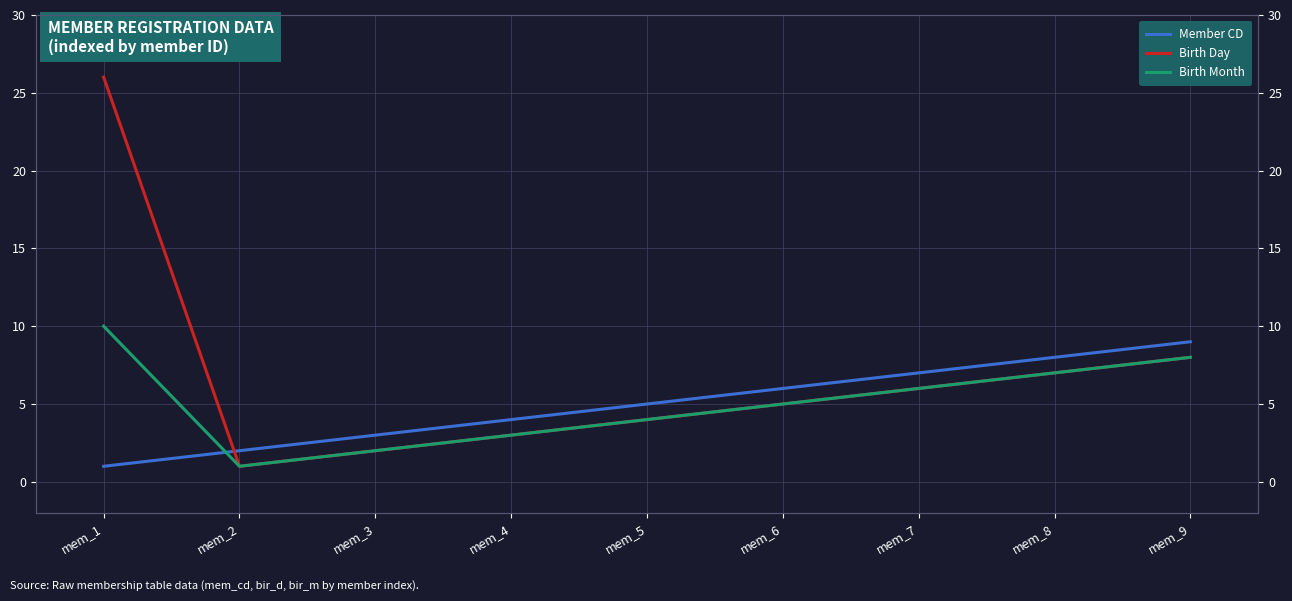

At which category does Birth Day reach its first local valley?

mem_2